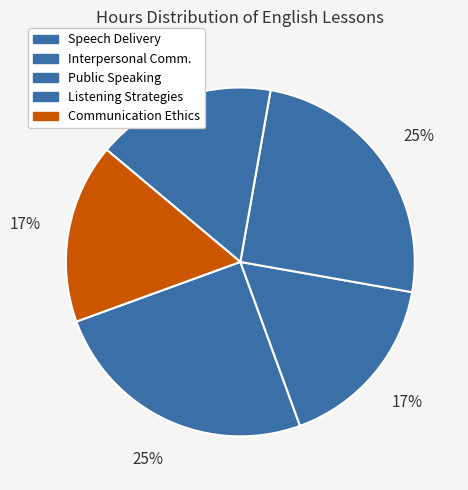

What is the smallest slice in the pie chart?

Interpersonal Communication